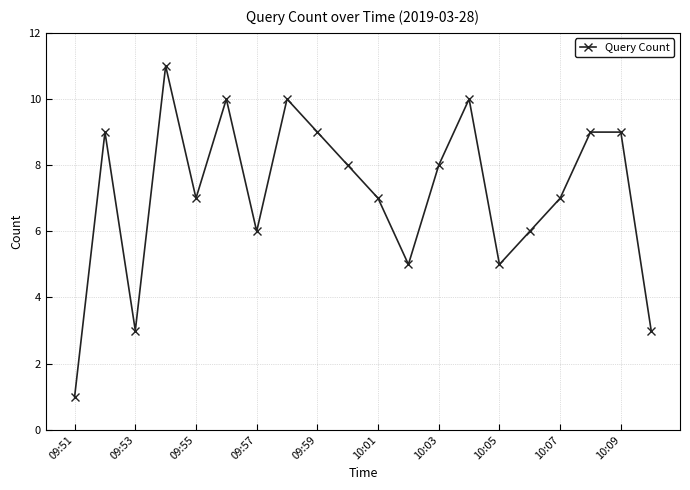

What is the greatest value displayed?

11